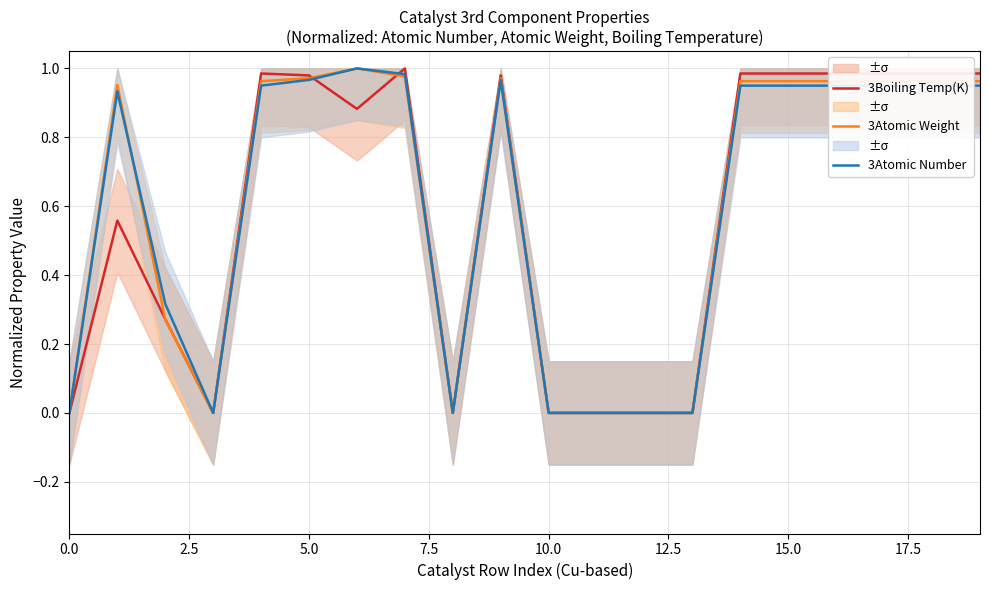

Is it true that 3Atomic Weight equals 0.3 at 15.0?

False